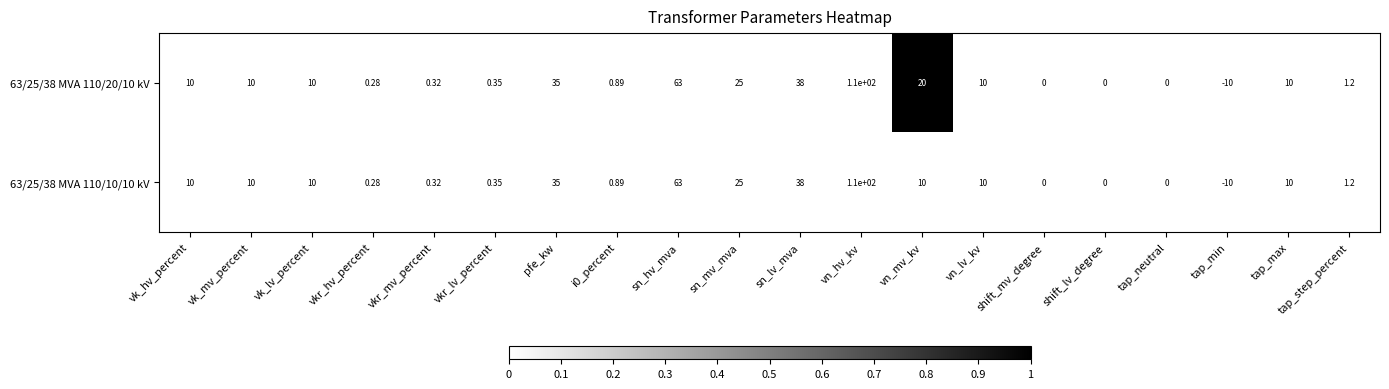

At which label is 63/25/38 MVA 110/20/10 kV closest to 50?

sn_lv_mva